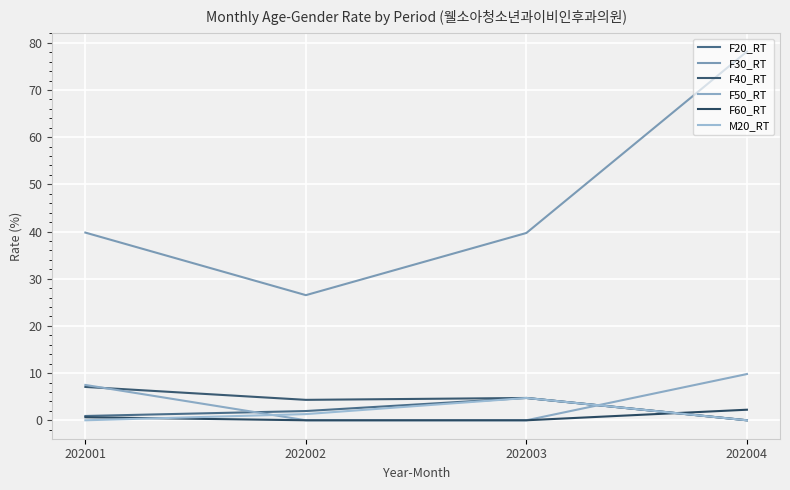

The value of M20_RT at 202001 is 0.0. True or false?

True